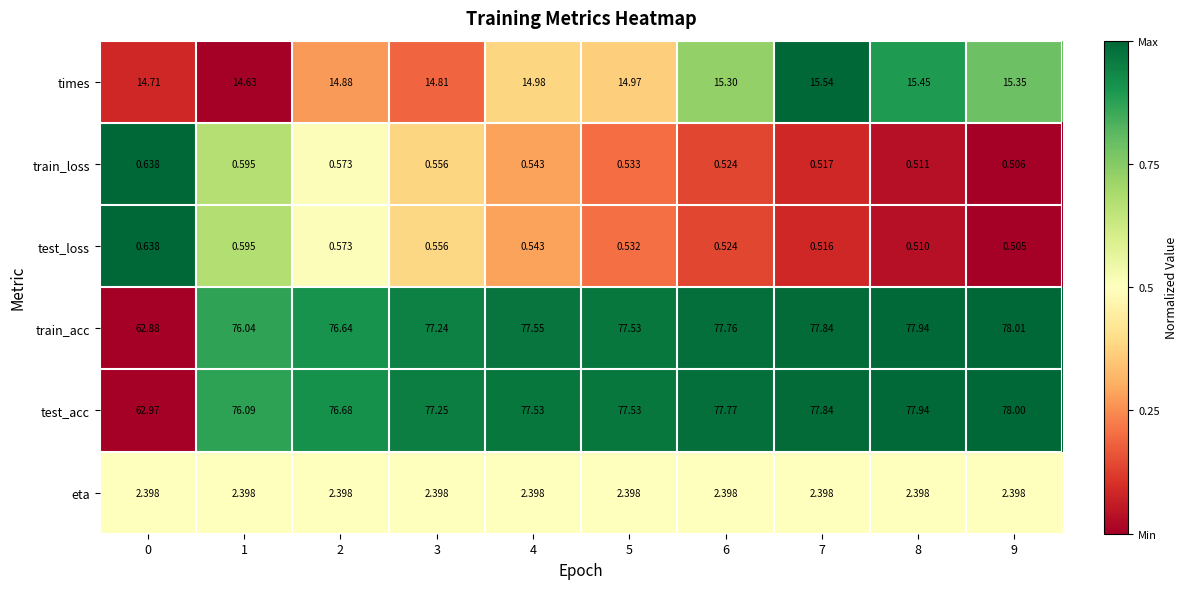

How many data points does each series have?

10